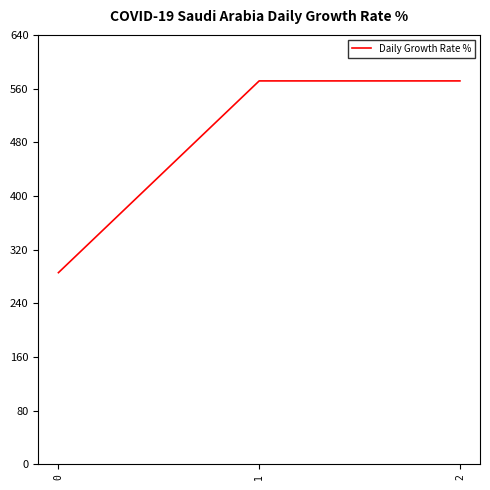

The value at 0 is 109.9. True or false?

False